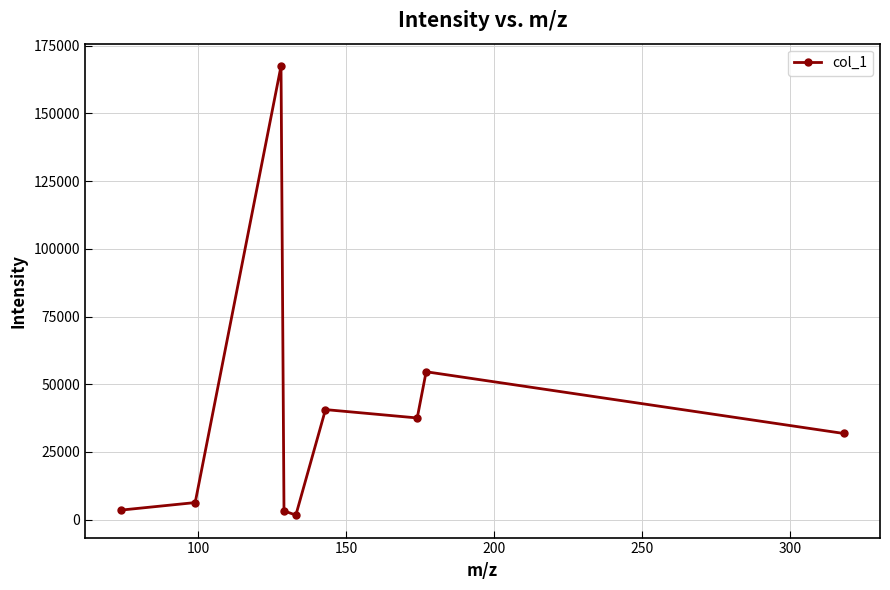

What is the value of the 7th point from the left?

37557.0